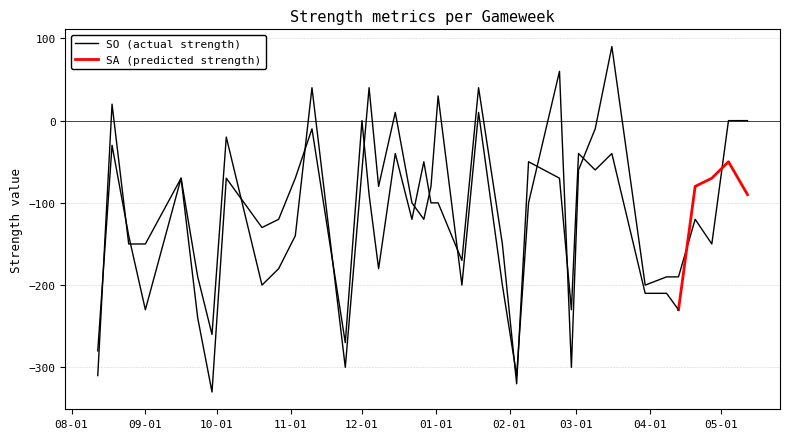

Which label corresponds to the largest value in the chart?

2019-03-16